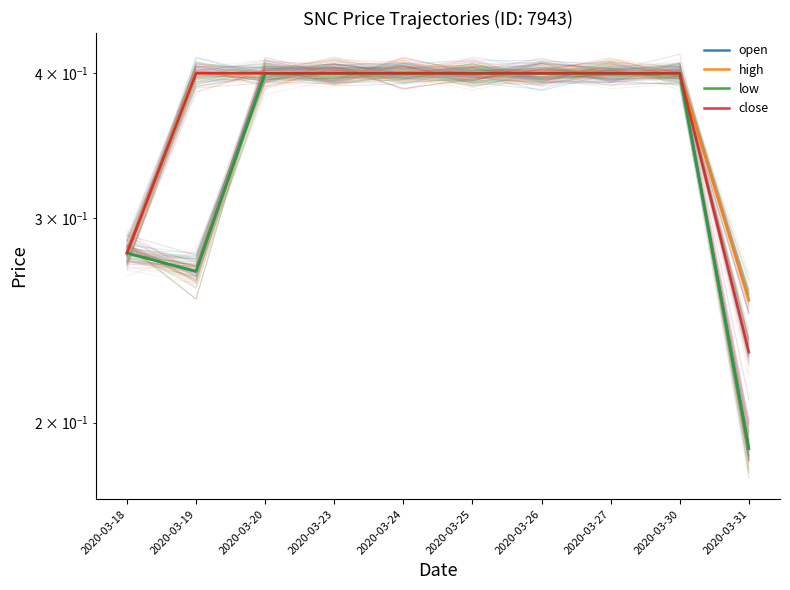

The close series shows 0.1 at 2020-03-20. True or false?

False